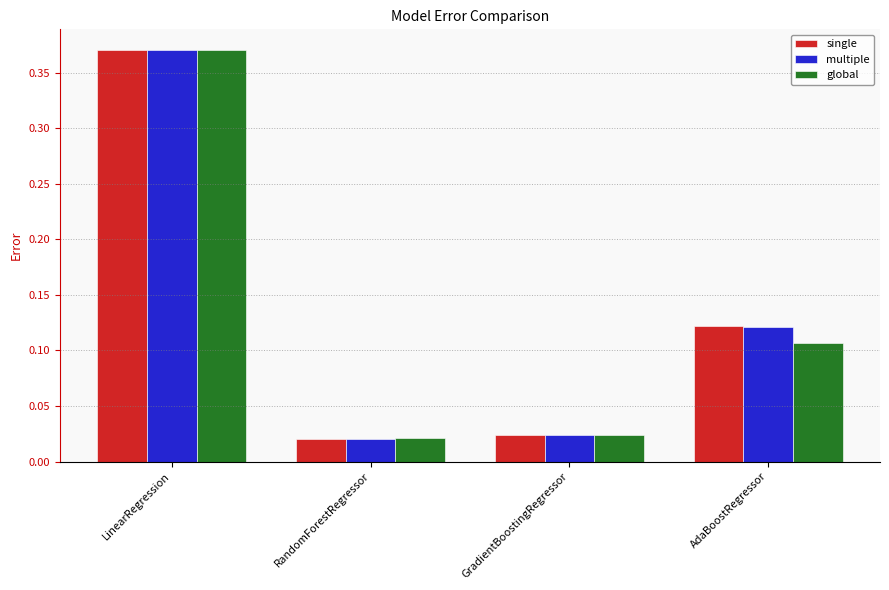

Which series changed the most between GradientBoostingRegressor and AdaBoostRegressor?

single